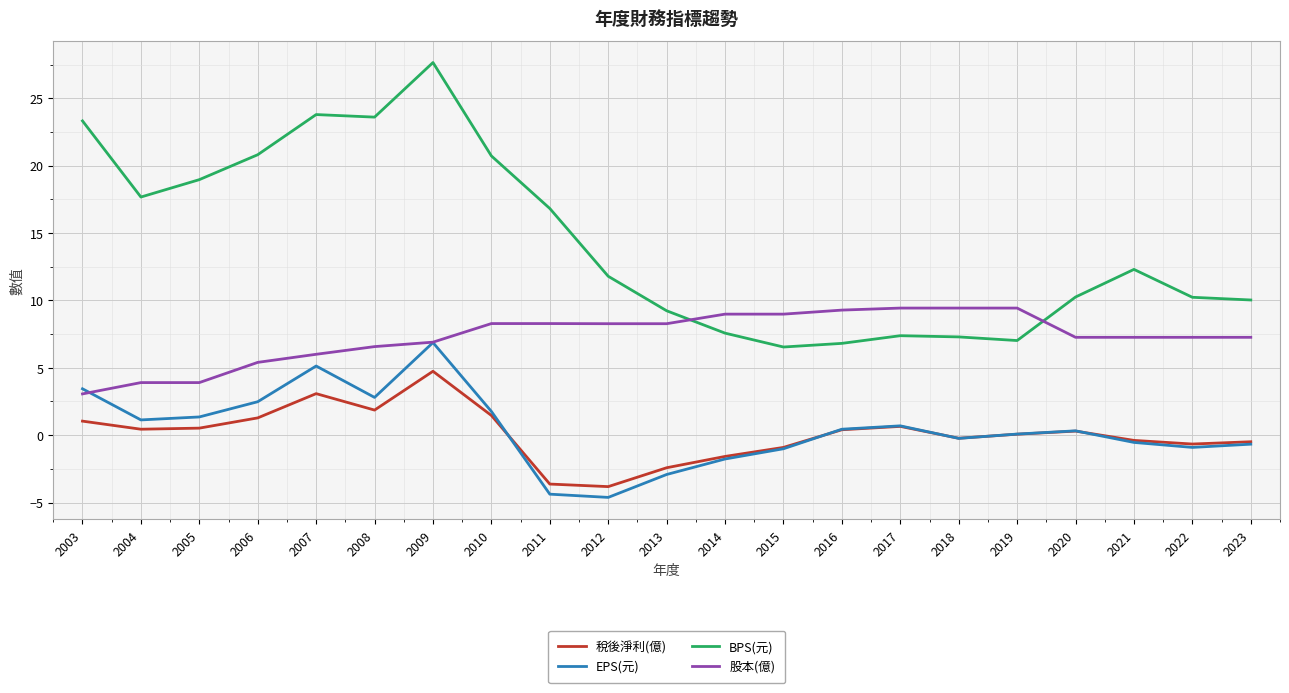

Which series changed the most between 2018 and 2022?

BPS(元)